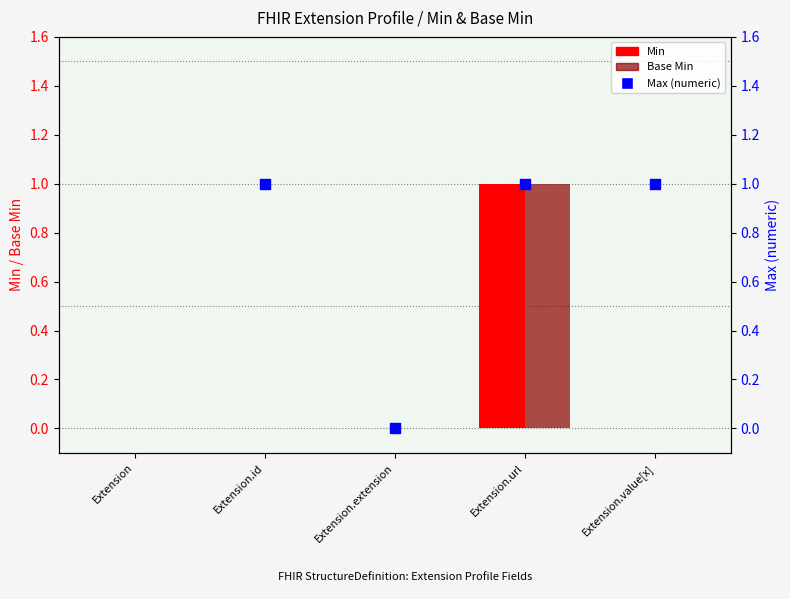

What is the total value across all series at Extension.id?

1.0